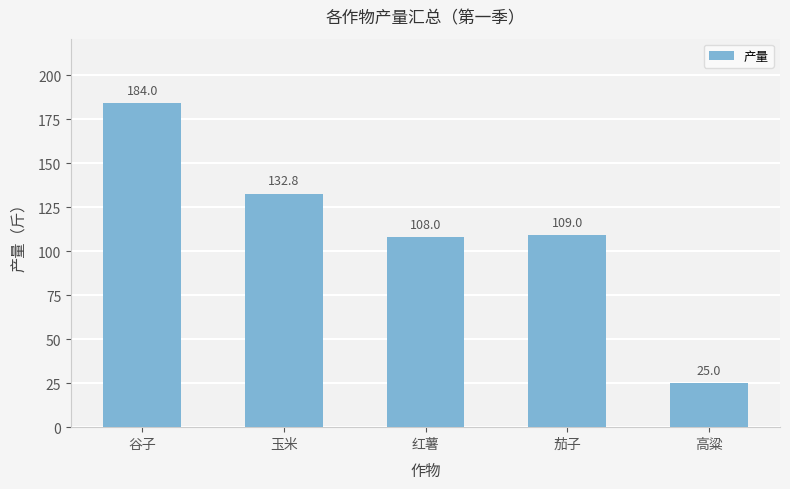

Reading left to right, list all the values displayed in this chart.

184.0	132.8	108.0	109.0	25.0